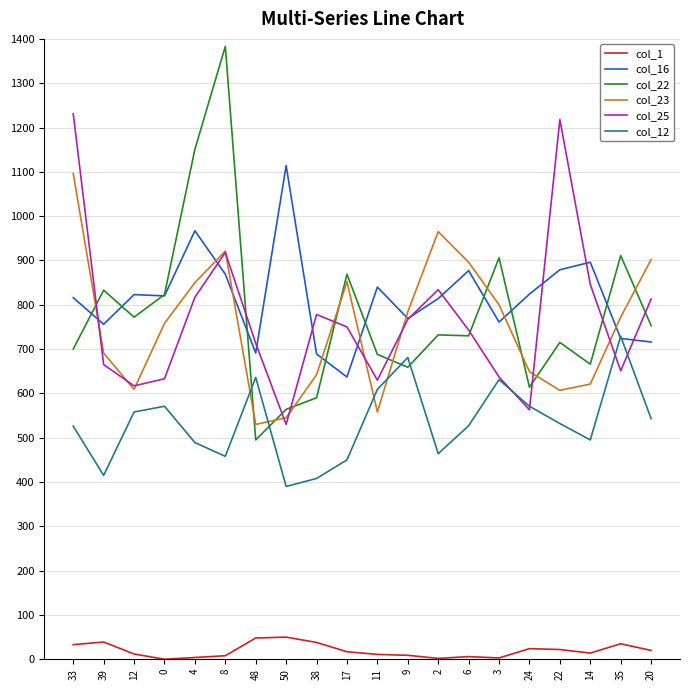

Where is col_22 nearest to the value 939?

35